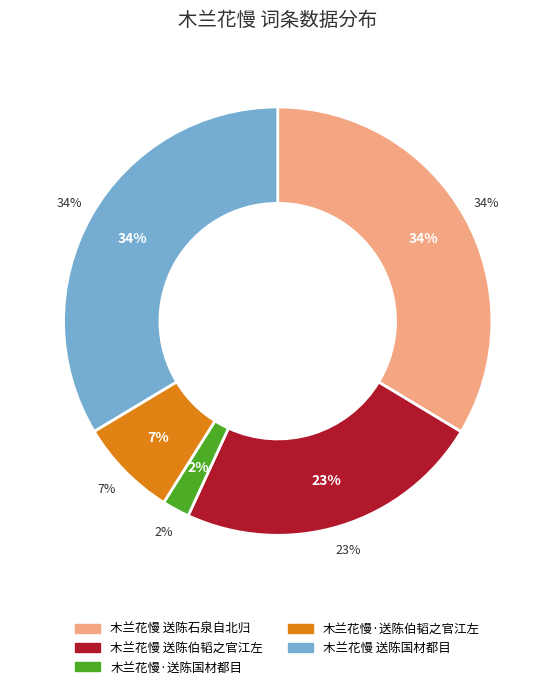

True or false: 木兰花慢·送陈国材都目 accounts for 1% of the total.

False